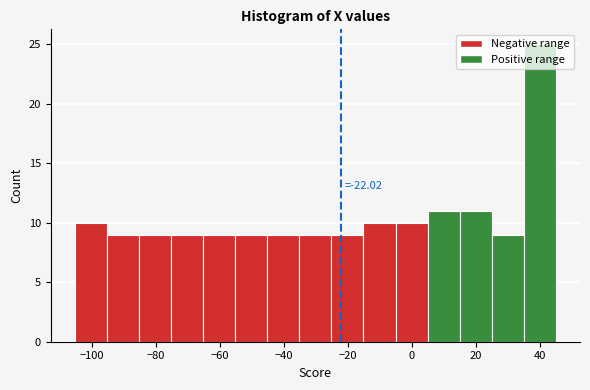

Which range on the x-axis has the tallest bar?

34 to 46